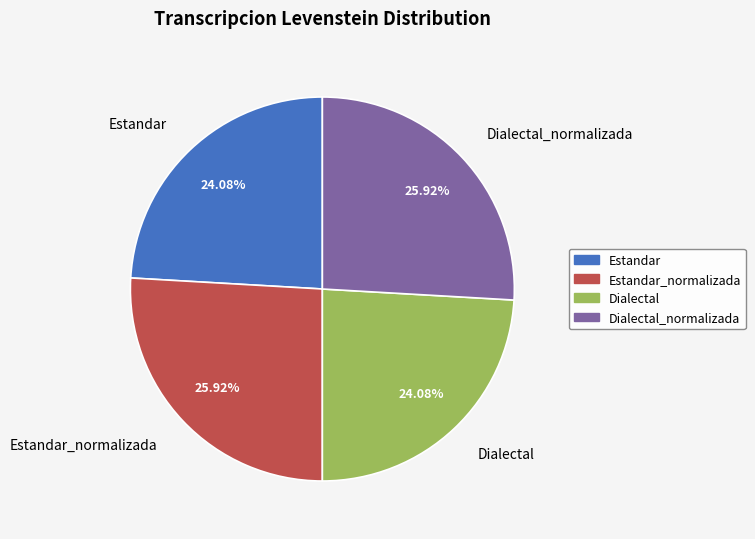

Count the number of slices in the pie.

4